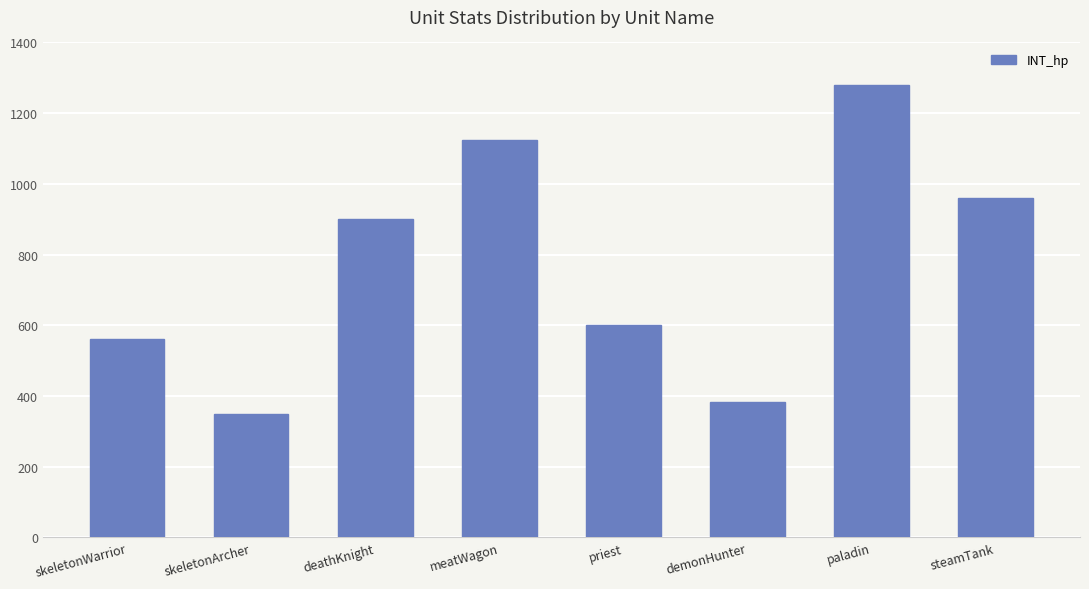

How many bars are there in total?

8